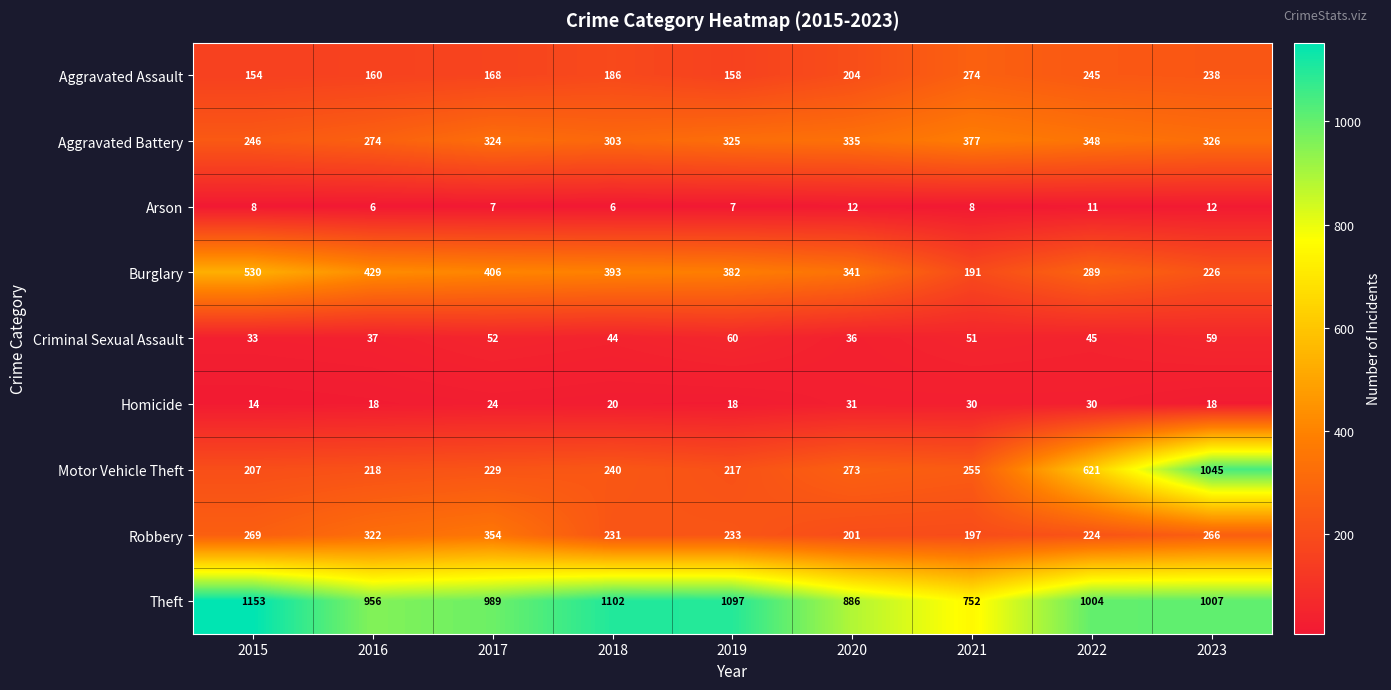

At which label does Theft first exceed 1004?

2015